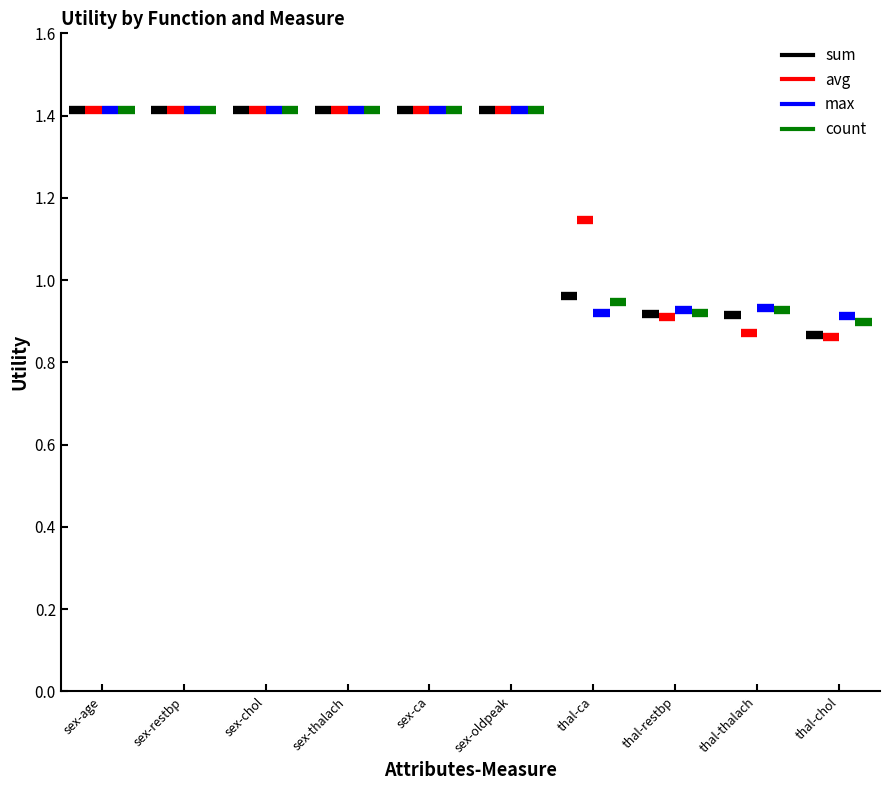

What is the highest value of the count series?

1.4